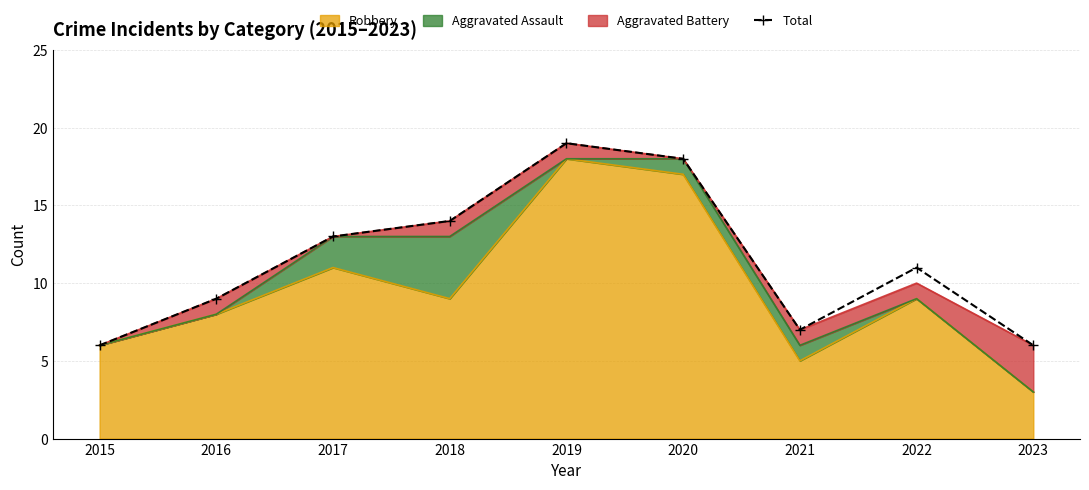

What value does the data have at 2015?

6